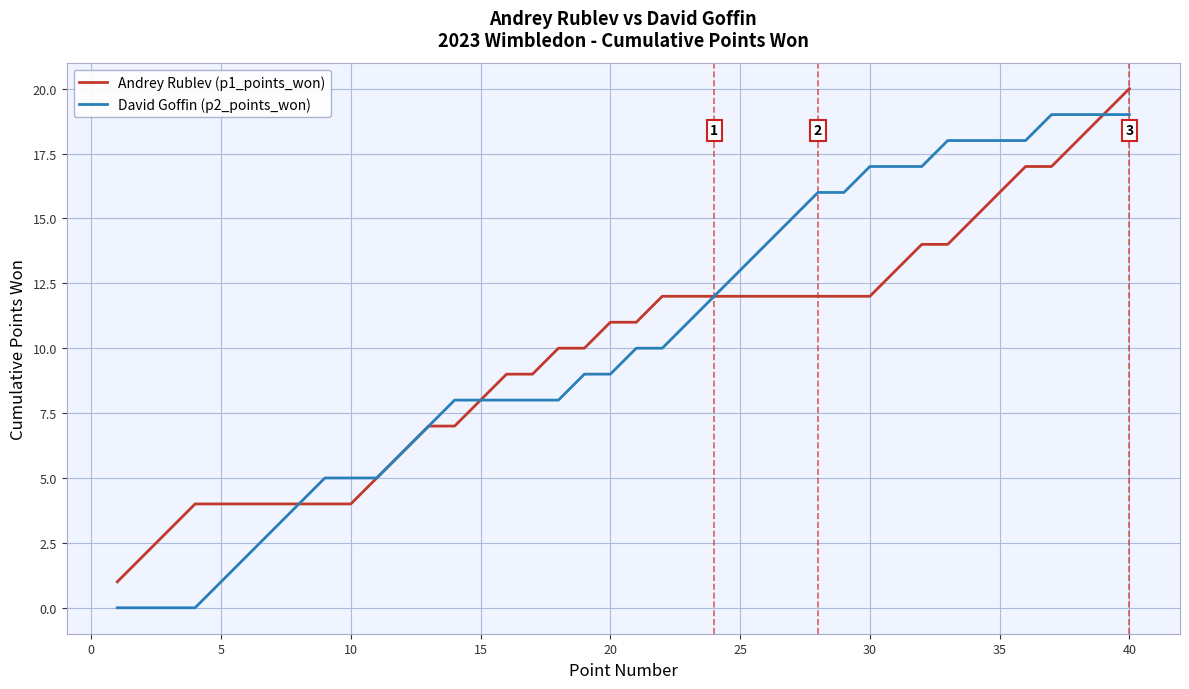

Rank the series by their maximum value, from lowest to highest.

David Goffin (p2_points_won), Andrey Rublev (p1_points_won)